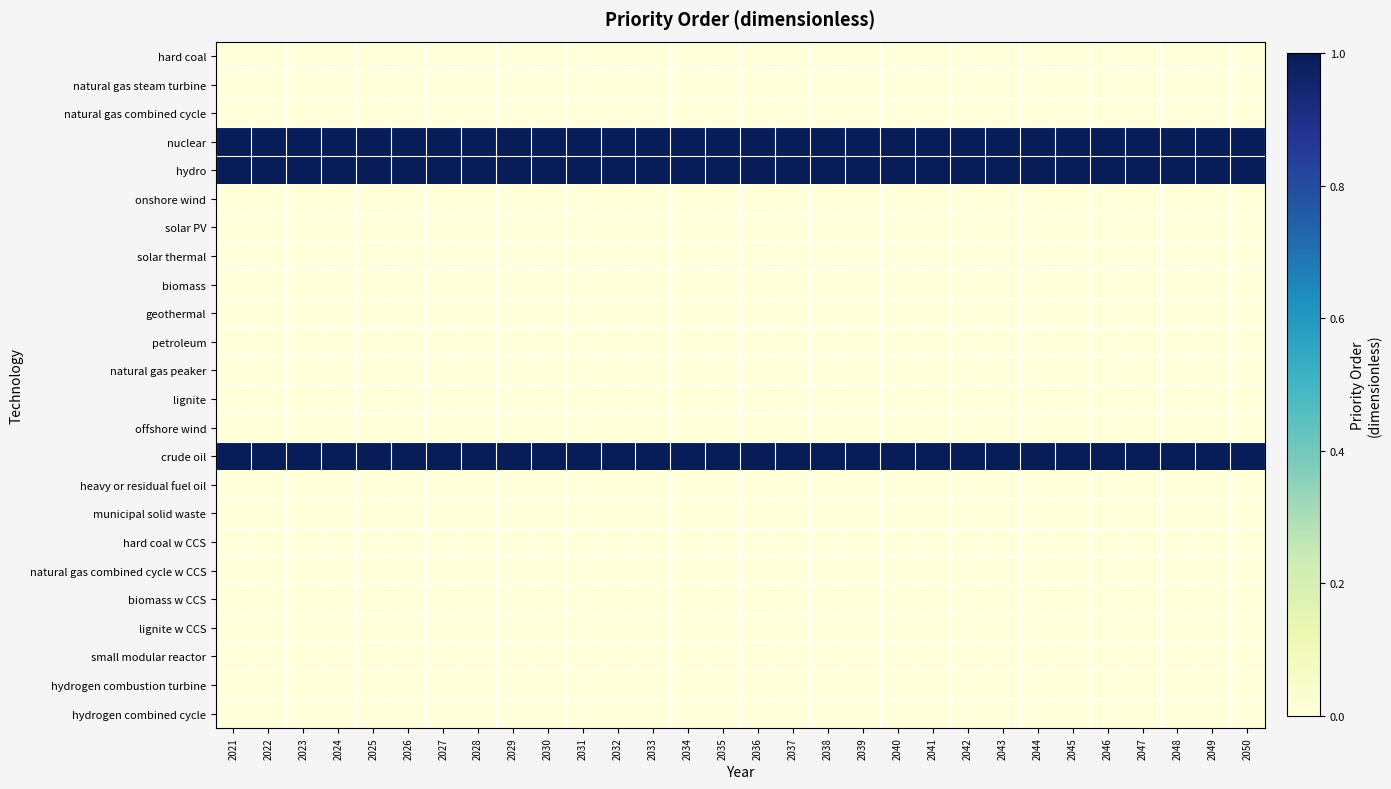

List the series in order of their peak value, lowest first.

hard coal, natural gas steam turbine, natural gas combined cycle, onshore wind, solar PV, solar thermal, biomass, geothermal, petroleum, natural gas peaker, lignite, offshore wind, heavy or residual fuel oil, municipal solid waste, hard coal w CCS, natural gas combined cycle w CCS, biomass w CCS, lignite w CCS, small modular reactor, hydrogen combustion turbine, hydrogen combined cycle, nuclear, hydro, crude oil